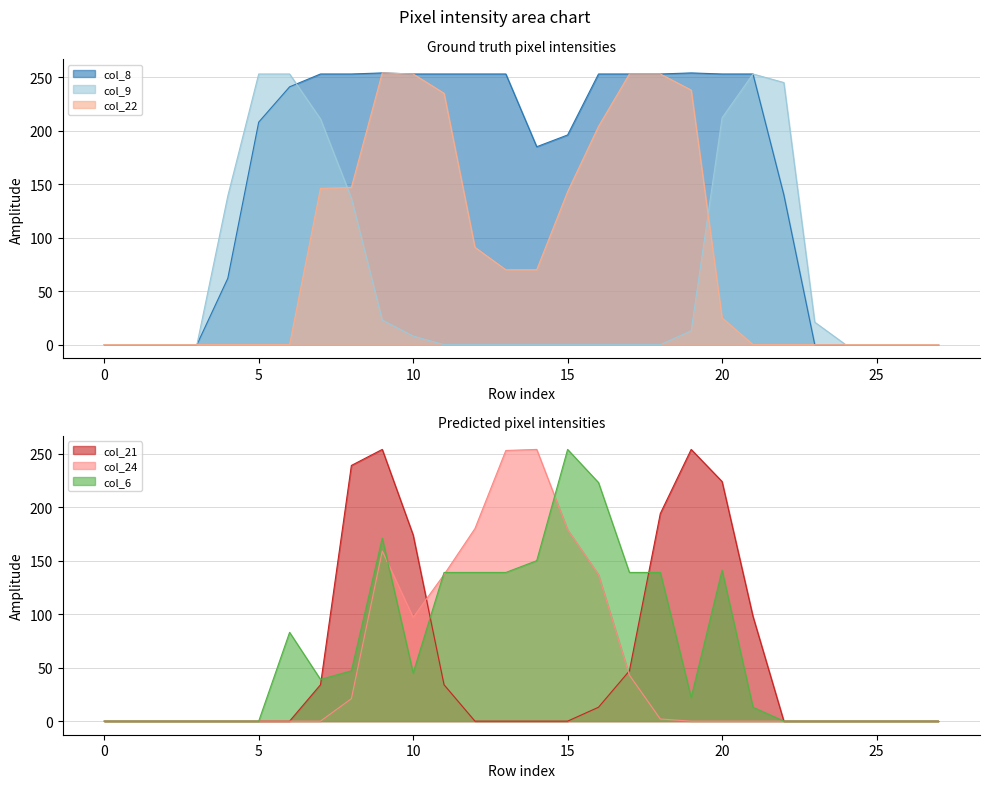

What is the value of the col_9 point at the 21st from the left?

212